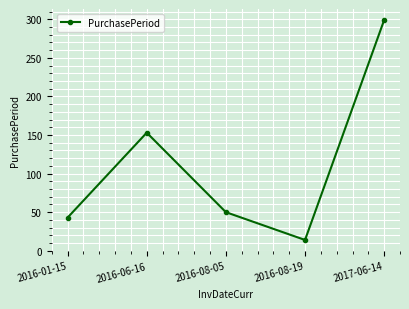

How many points are lower than both their immediate neighbors (excluding endpoints)?

1